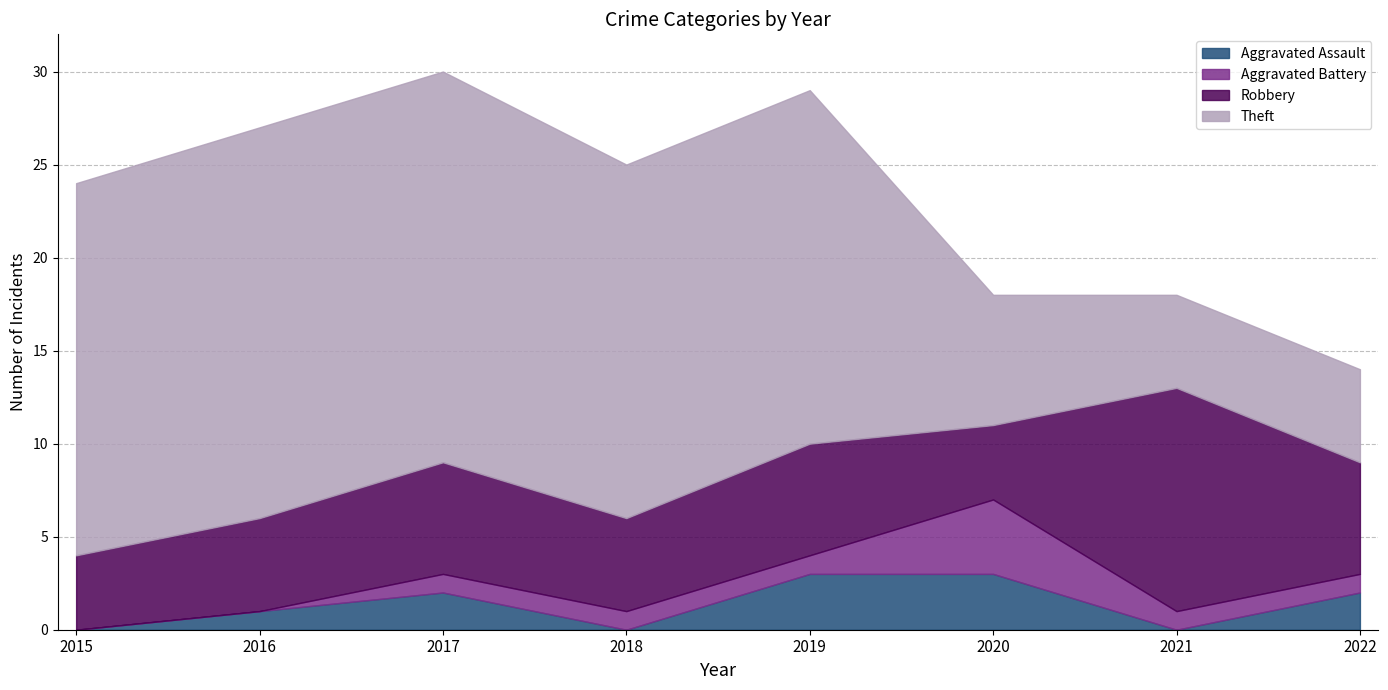

Is it true that Aggravated Assault equals 1 at 2015?

False